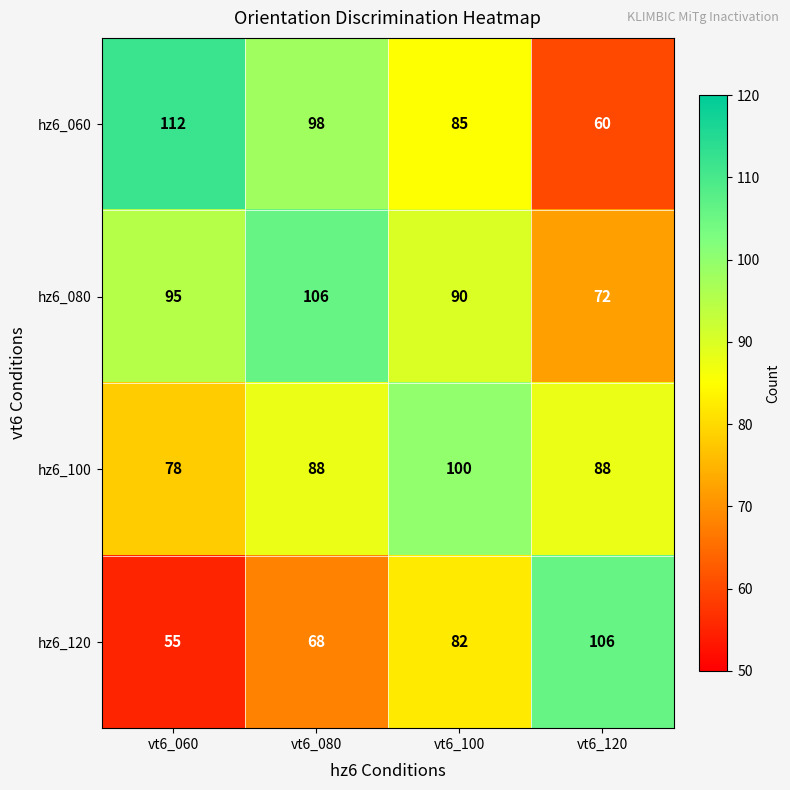

What is the maximum value shown in the chart?

112